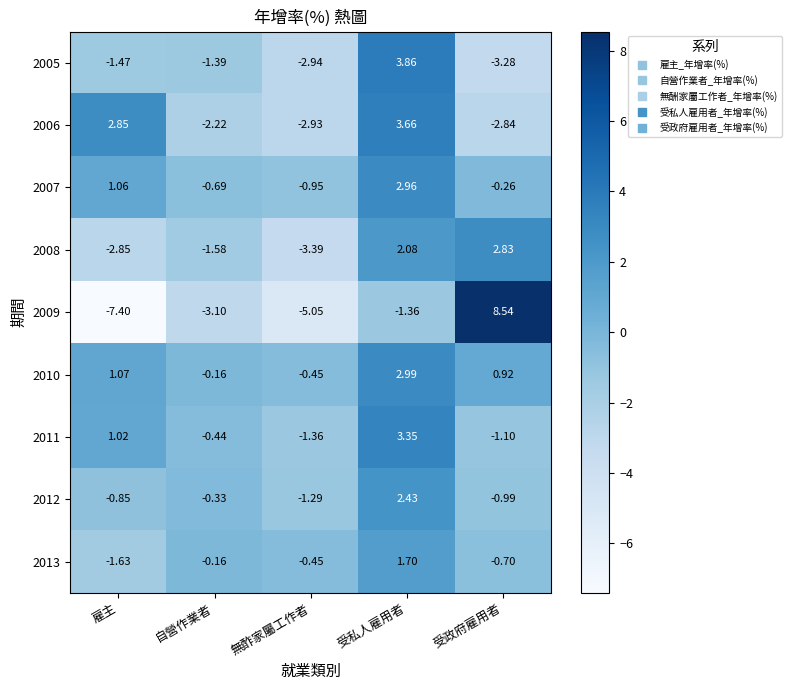

How many data points does each series have?

5